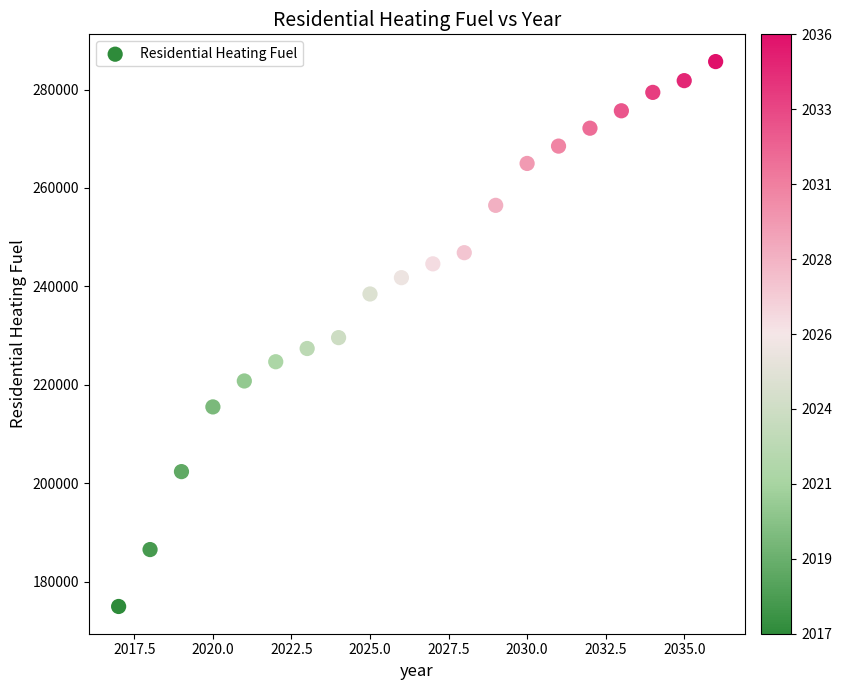

What is the range of X values (max minus min)?

19.0